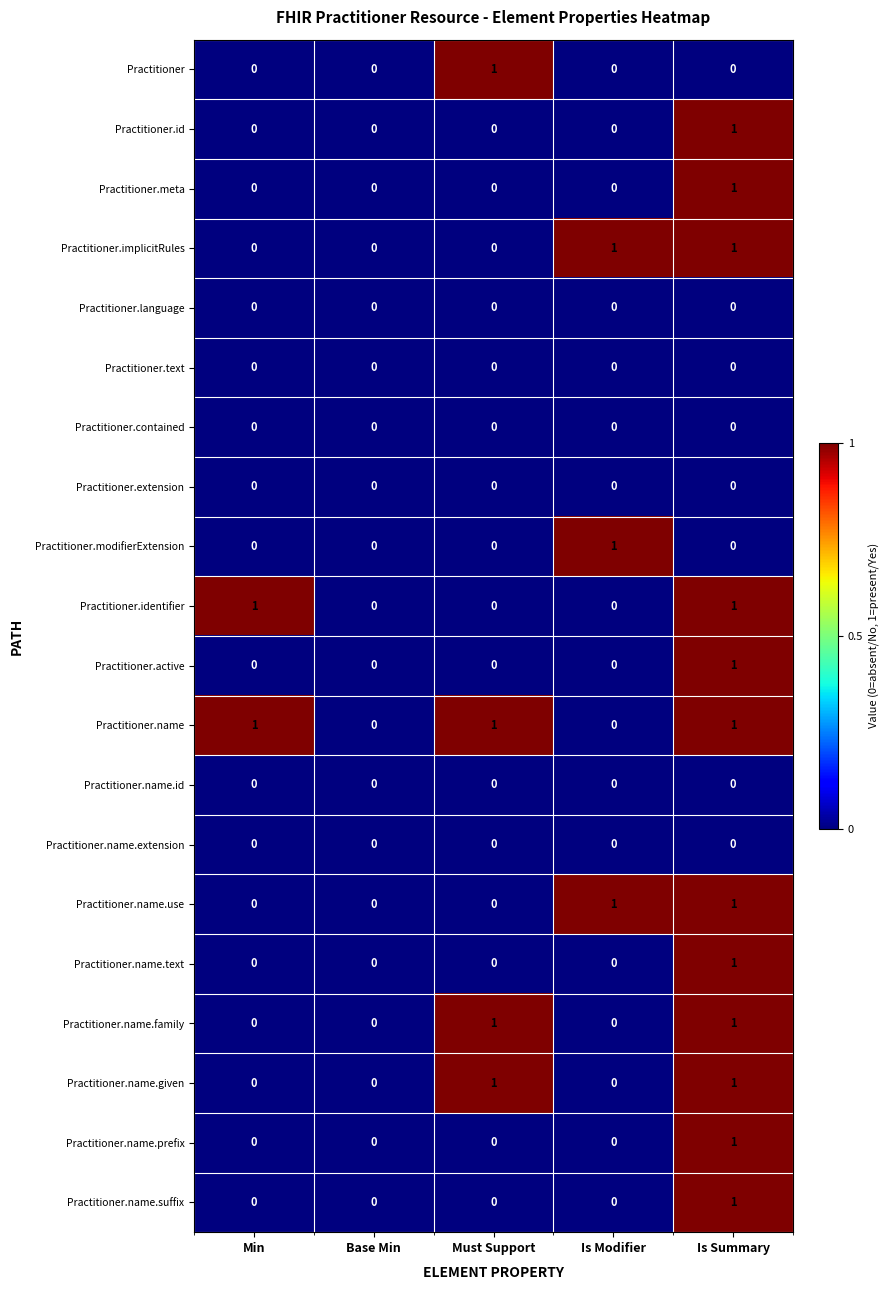

Count the Practitioner.name.prefix values in the range 0 to 1.

5